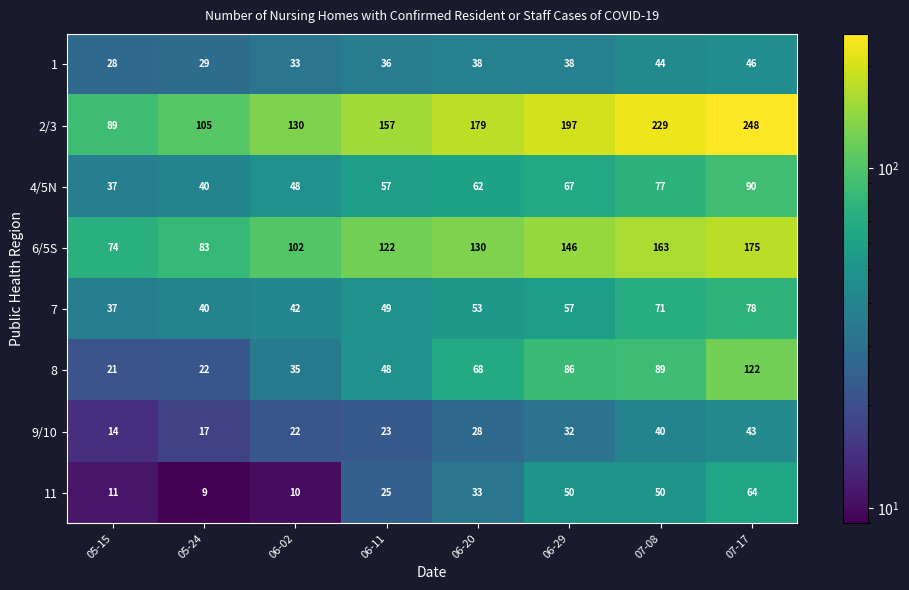

The value of 8 at 07-08 is 50. True or false?

False